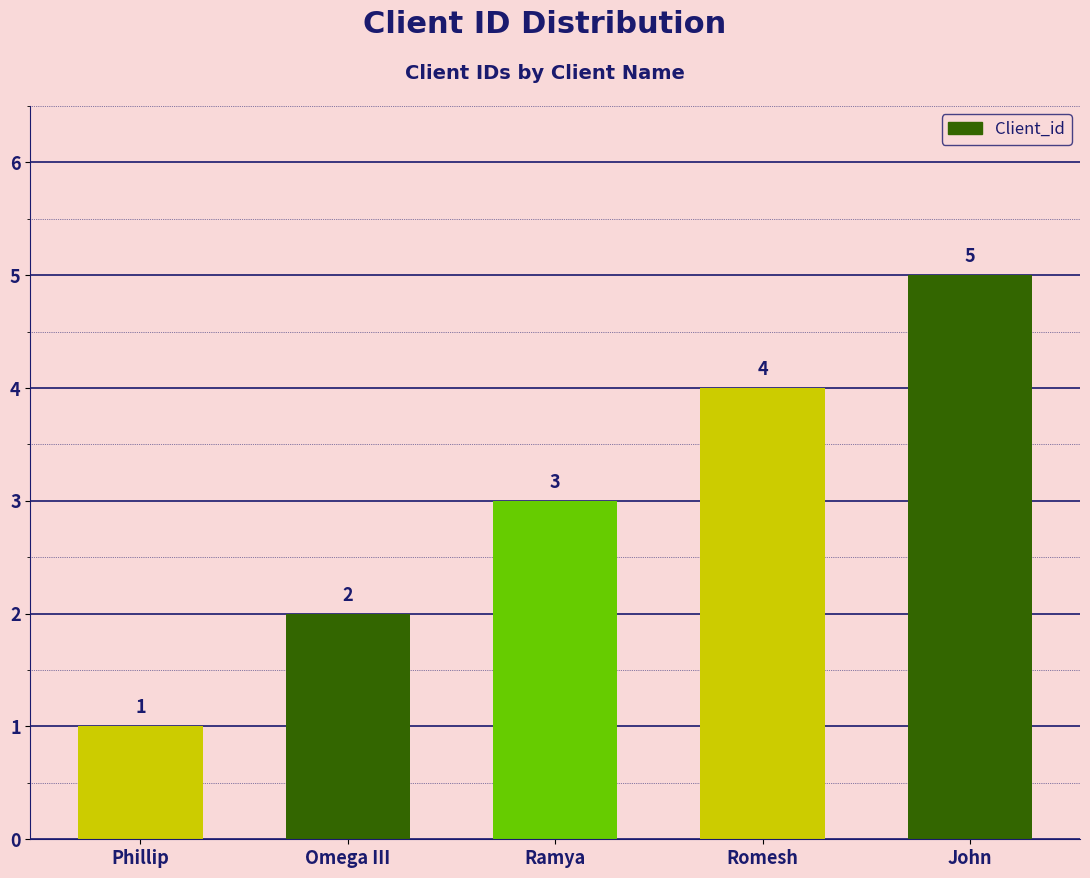

Is it true that the value at Ramya is 2?

False